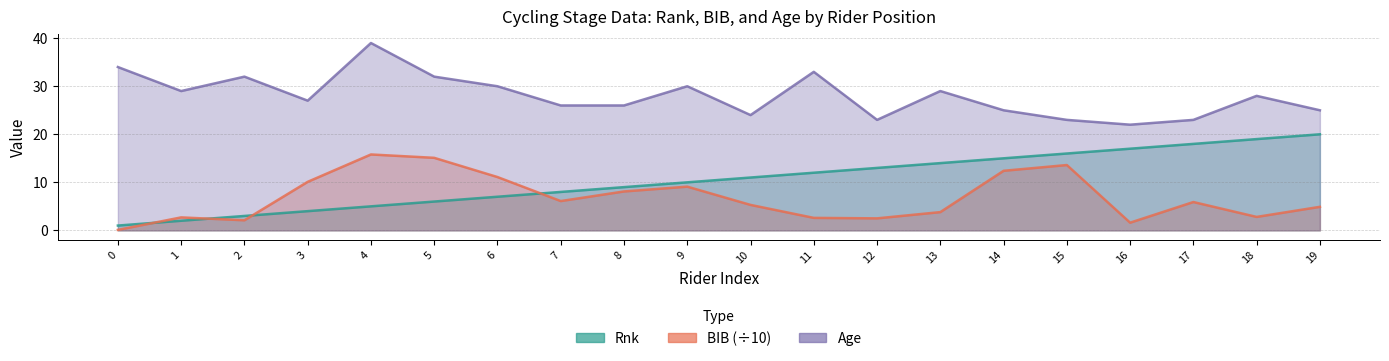

What is the difference between the Age values at 0 and 17?

11.0